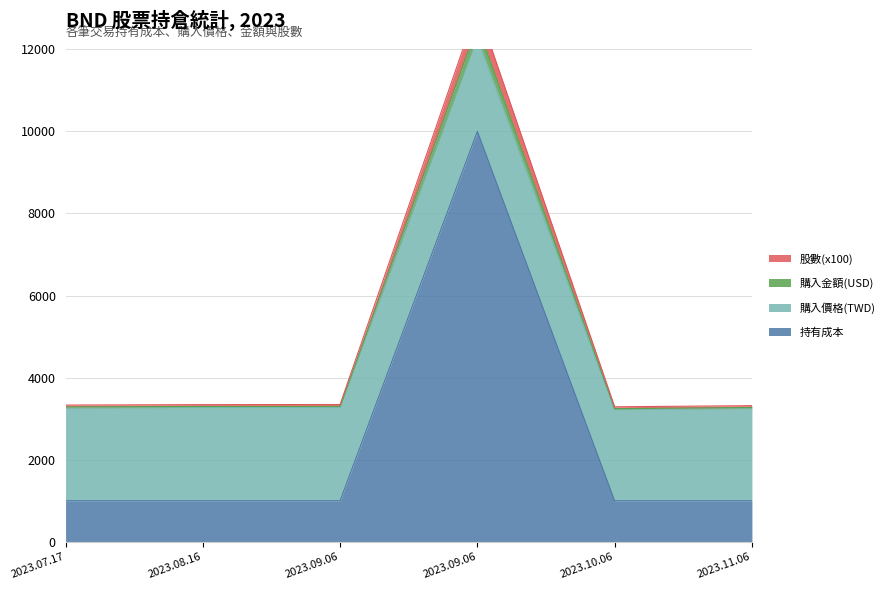

At how many categories does at least one series exceed 3158?

6